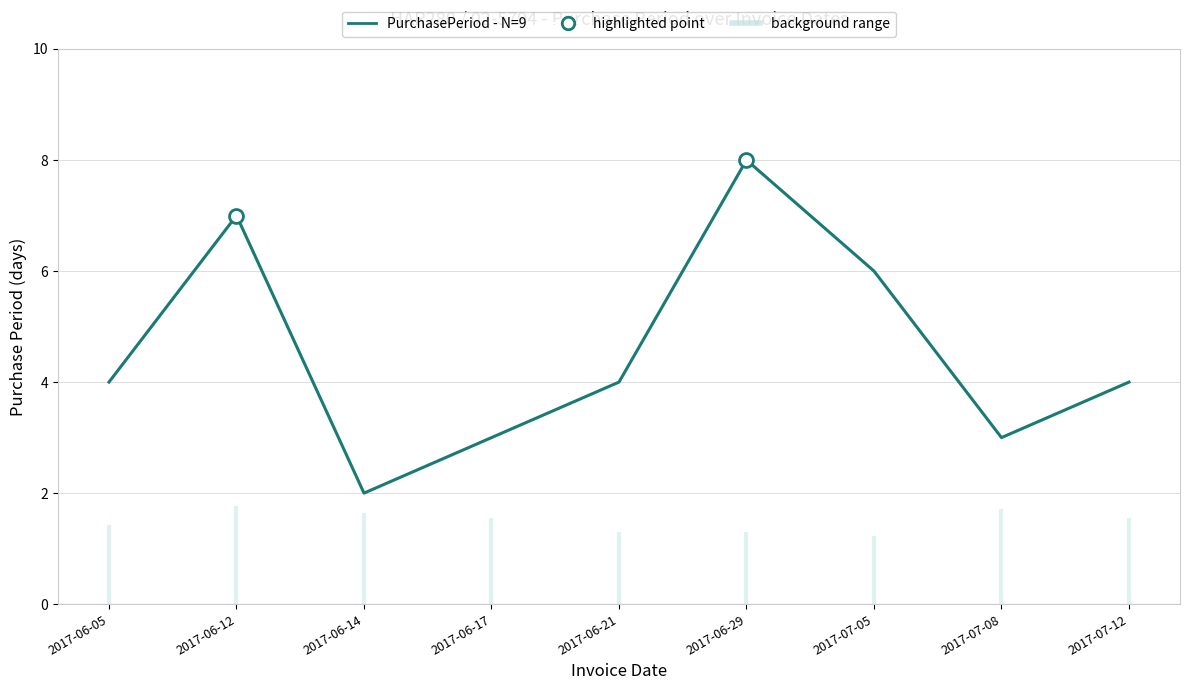

Which label corresponds to the largest value in the chart?

2017-06-29